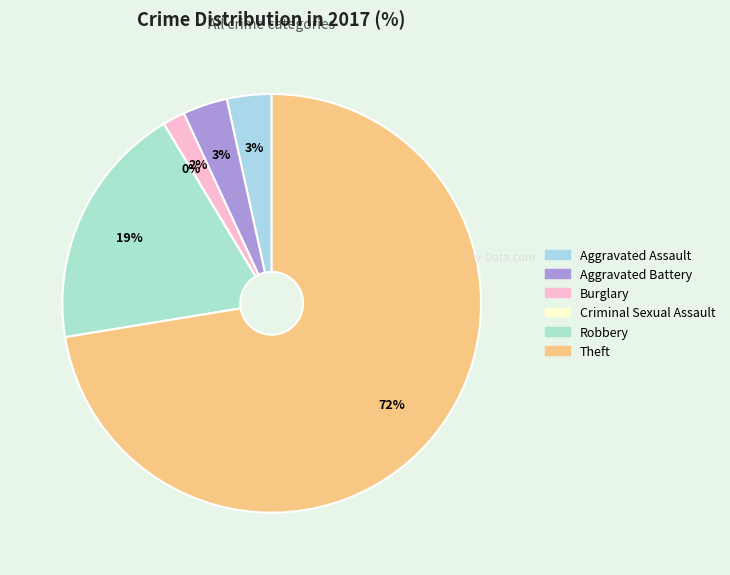

Which category has the smallest portion of the pie?

Criminal Sexual Assault